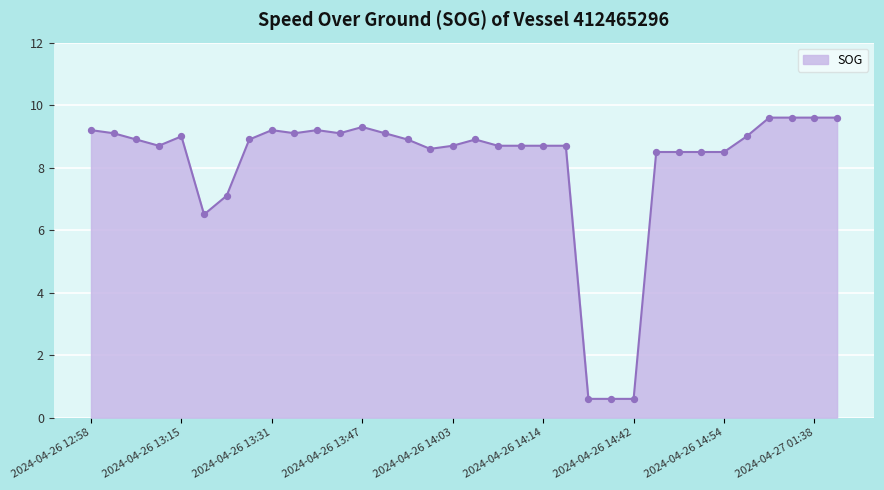

What is the smallest value displayed?

0.6